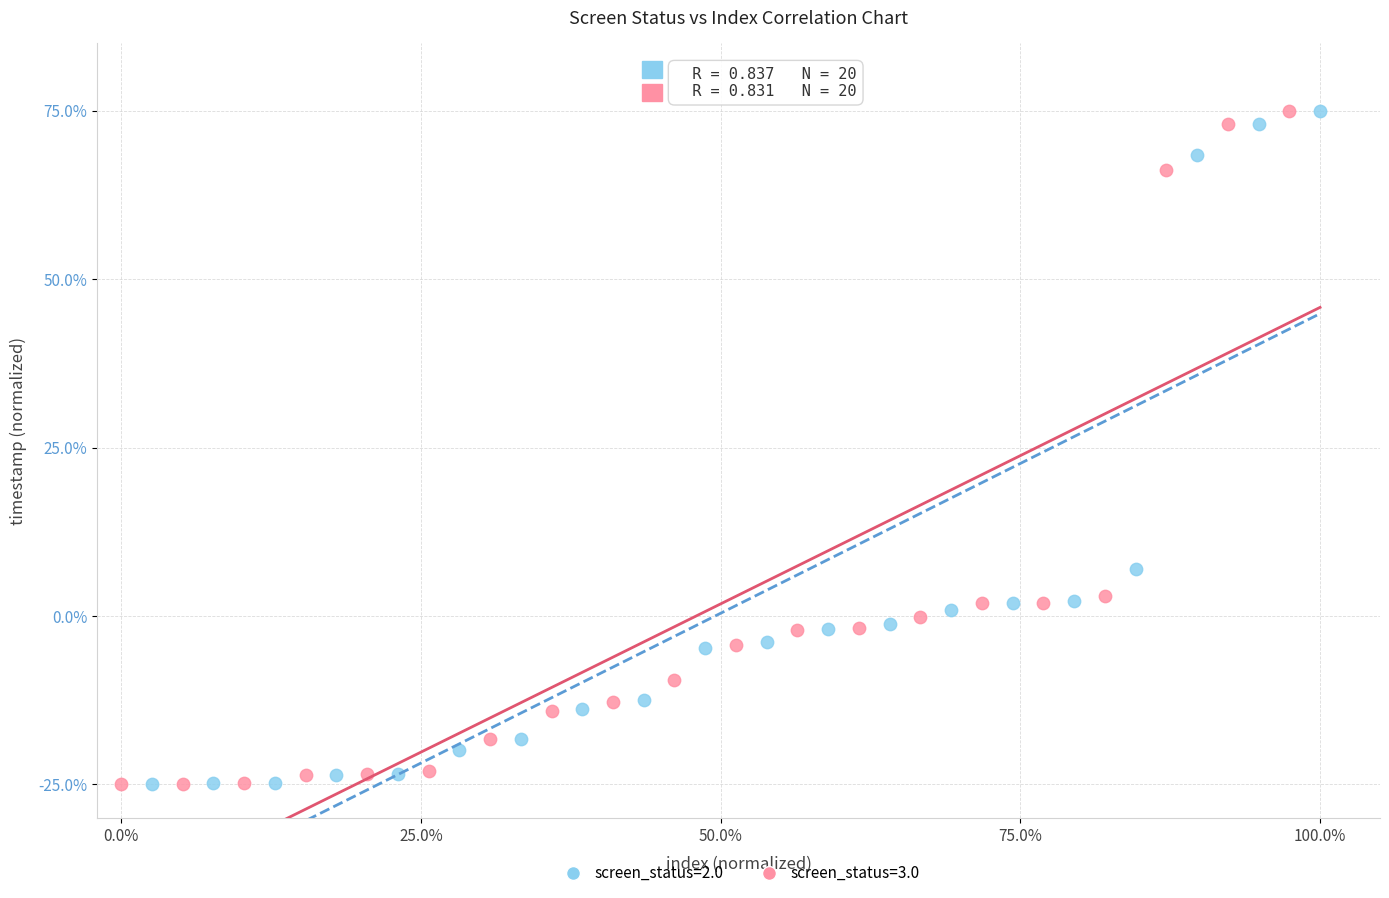

What are all the series names shown in the legend?

screen_status=2.0, screen_status=3.0